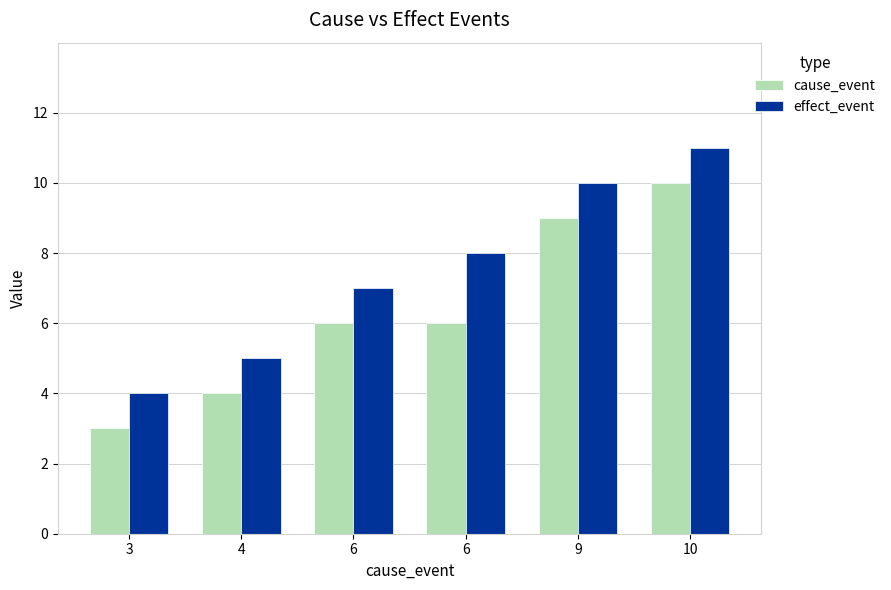

True or false: cause_event has a value of 17 at 10.

False